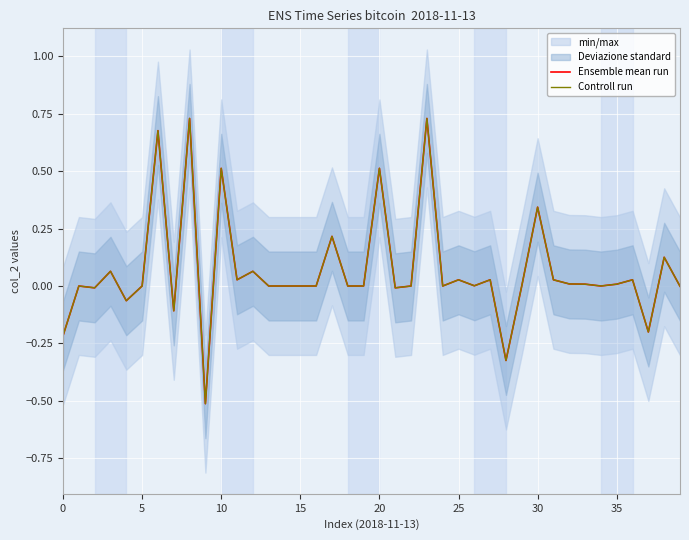

True or false: Ensemble mean run has more than 2 interior local peaks.

True